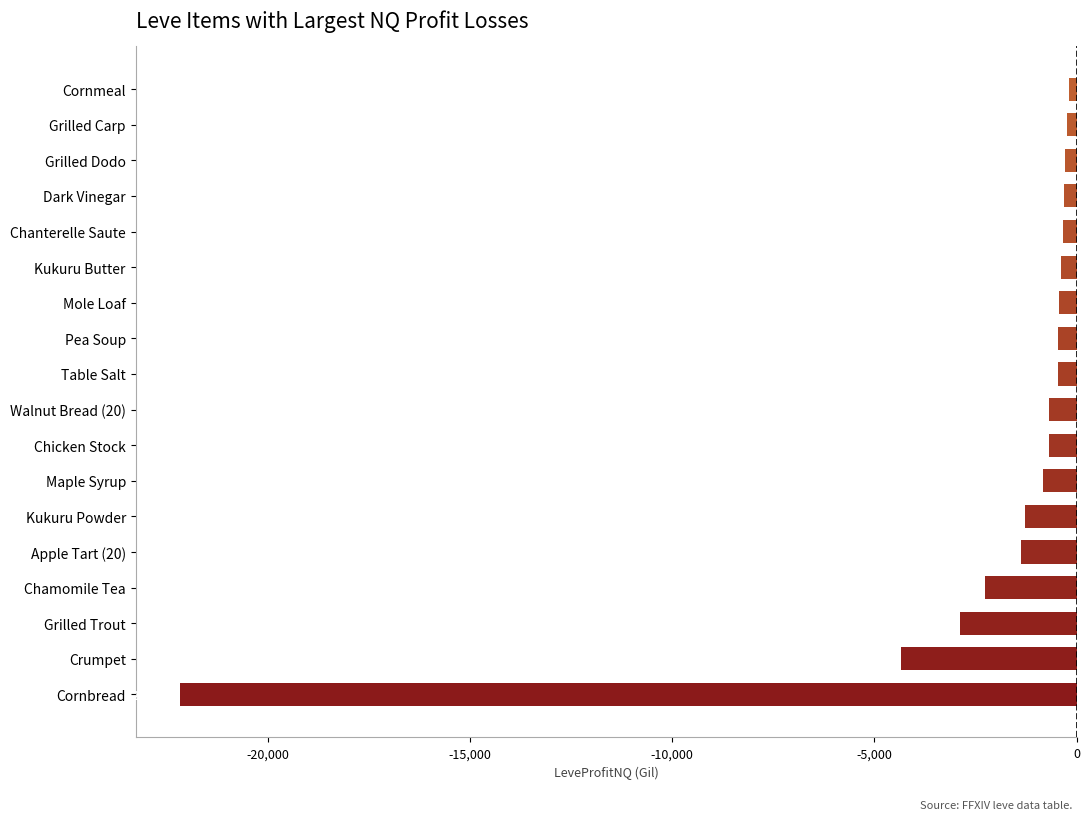

Is it true that the value at Pea Soup is -462?

True